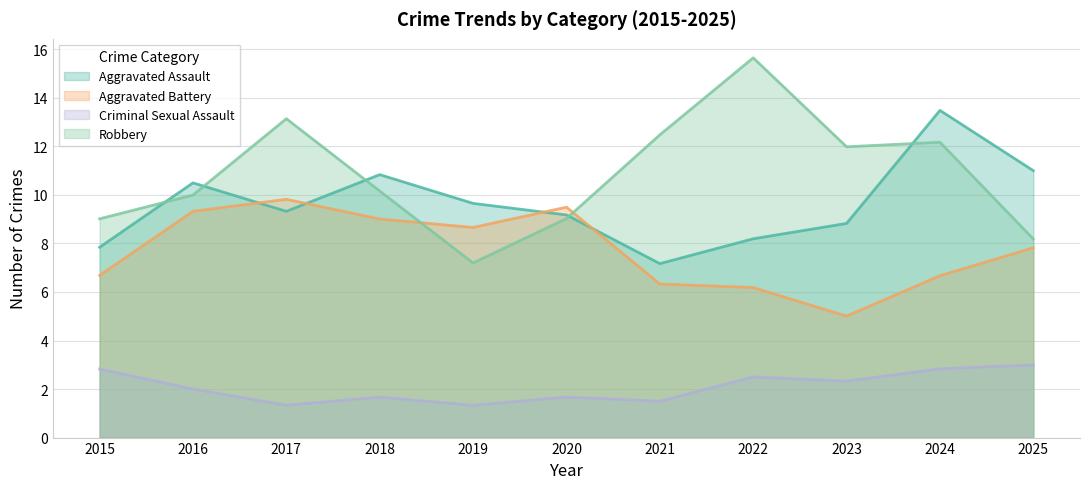

Which series has the largest range (max minus min)?

Robbery